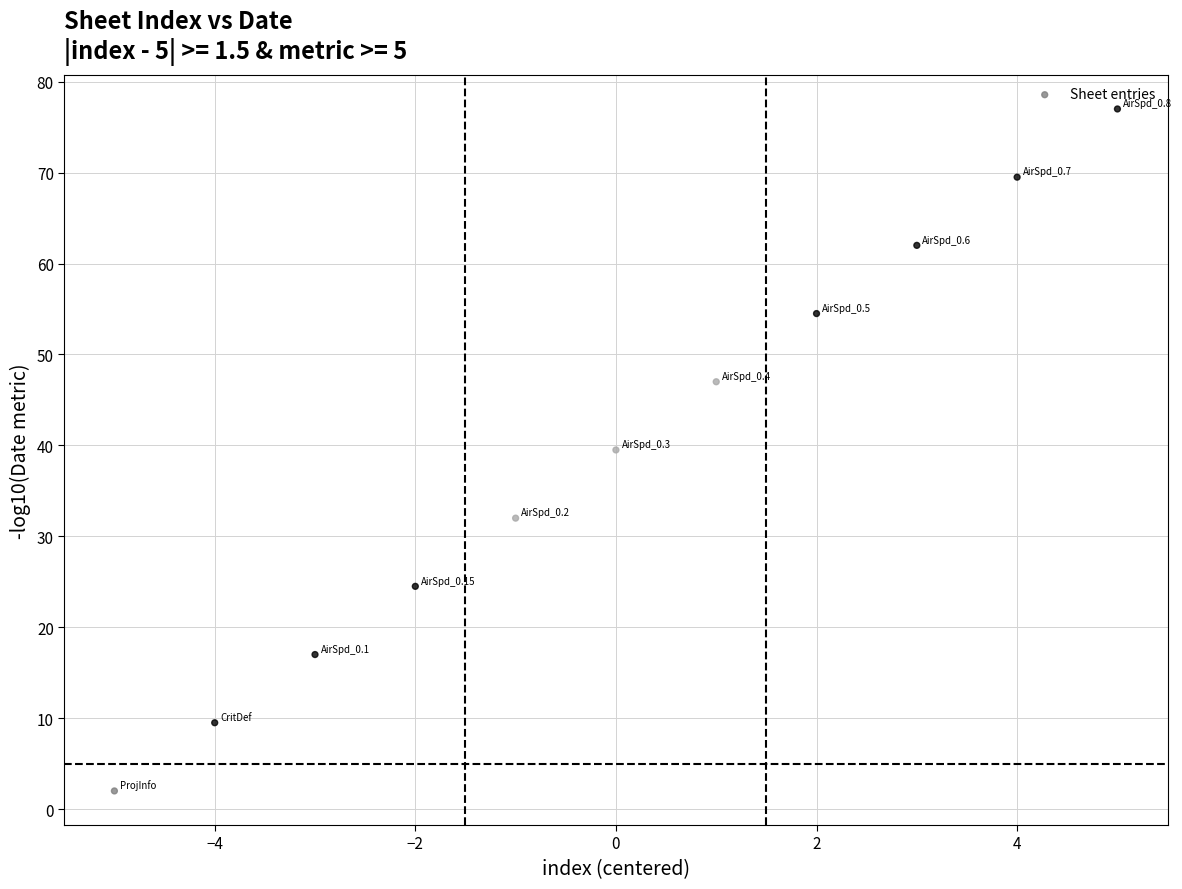

What is the range of Y values (max minus min)?

75.0